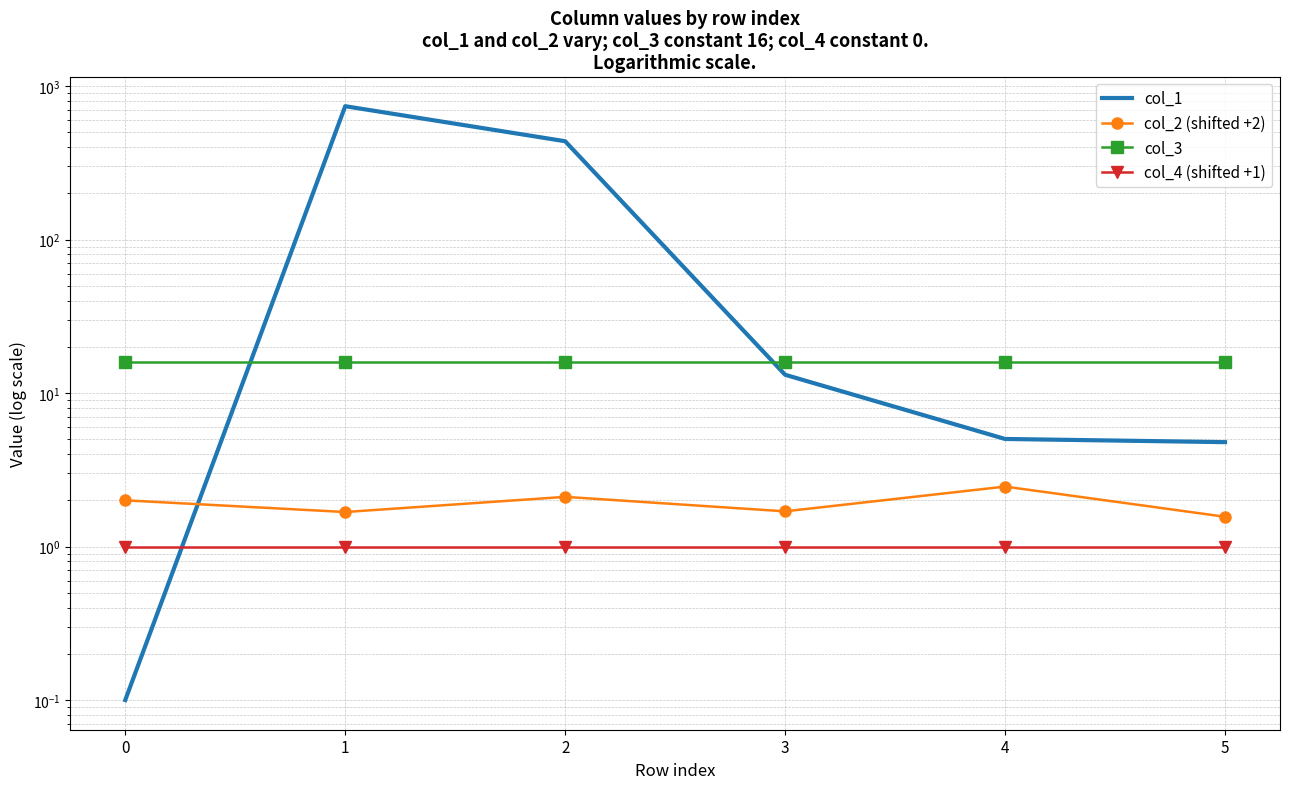

Which category has the highest value in the col_2 (shifted +2) series?

4